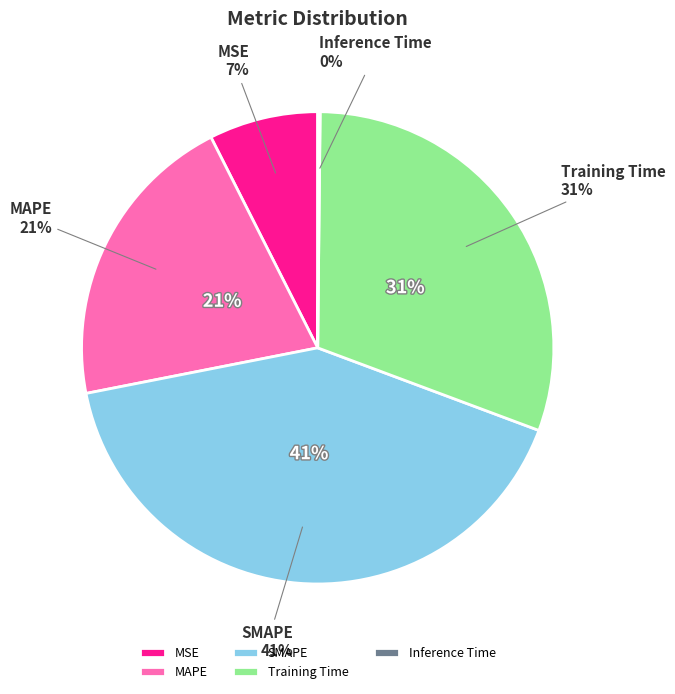

How much of the chart is everything except MSE?

92.5%